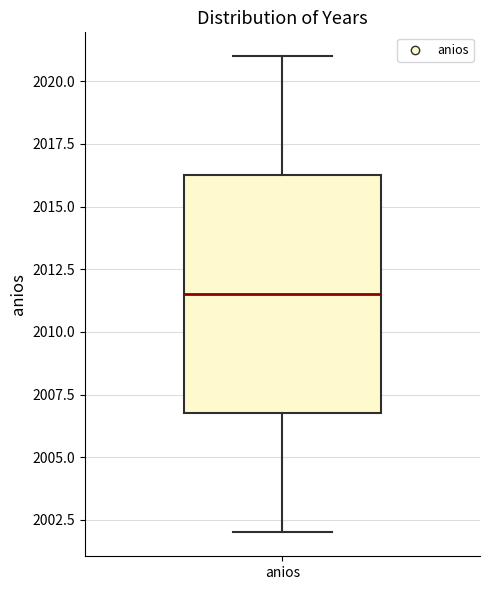

Where does the median line of the box for anios sit on the y-axis? The values are not printed on the chart, so give them approximately, as read against the axis.

2011.5